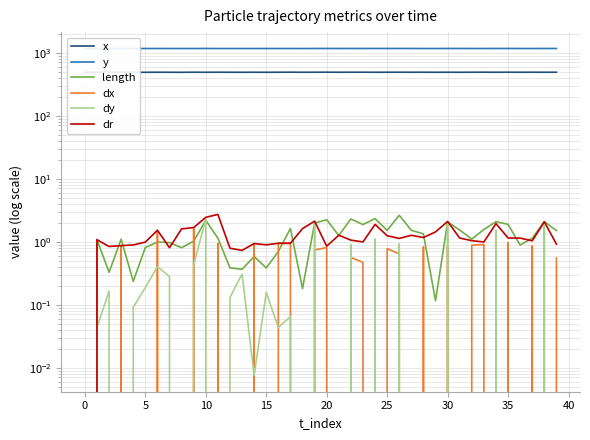

Between 23 and 27, which series saw the biggest shift?

dx